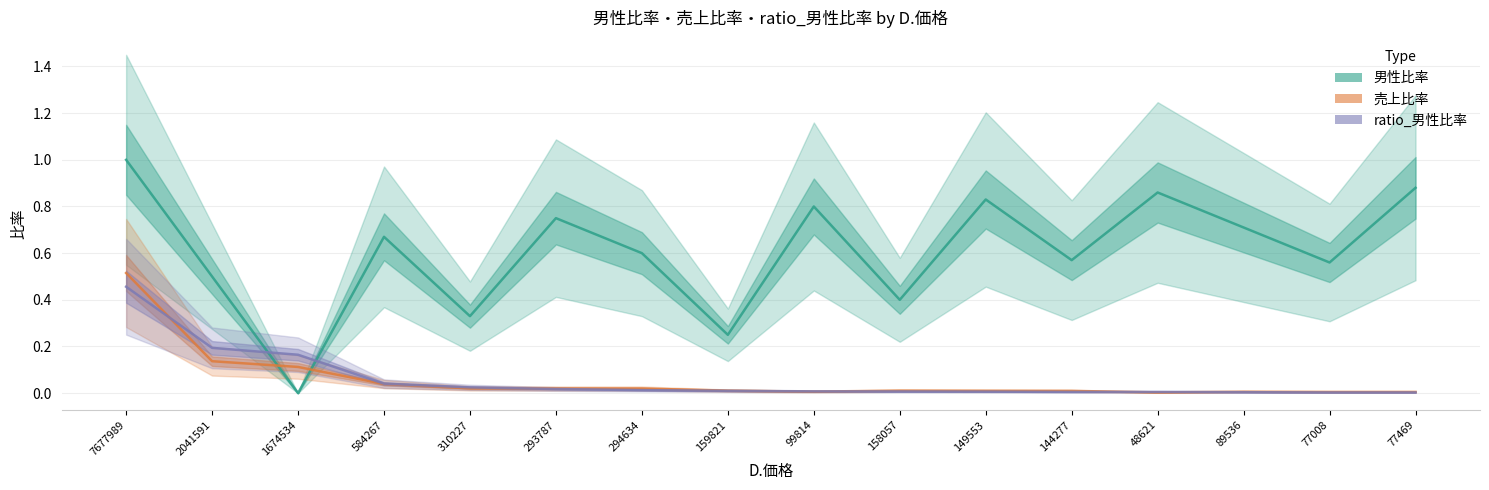

What is the label of the 7th point from the left?

294634